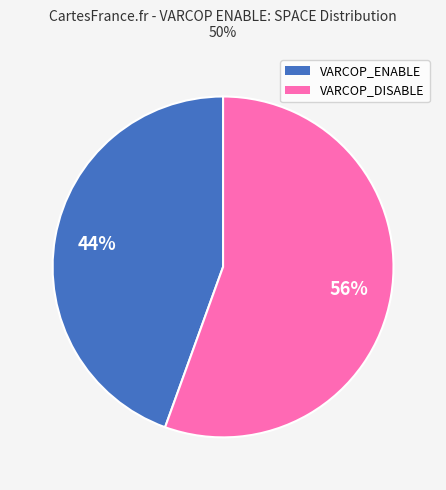

To the nearest percent, what percentage of the pie is VARCOP_DISABLE?

56%